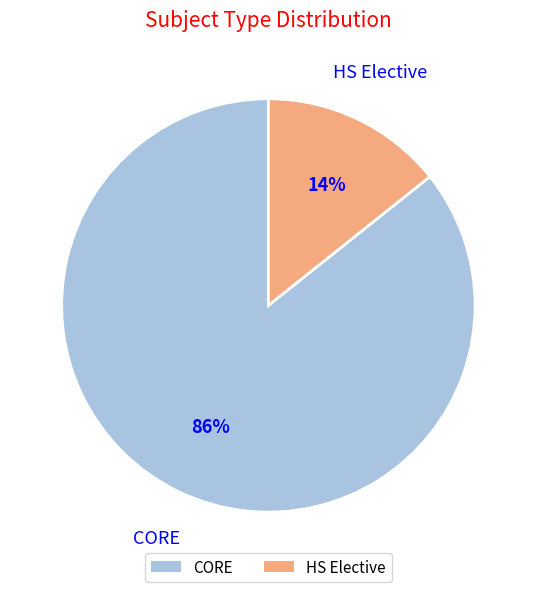

Which category accounts for the majority?

CORE